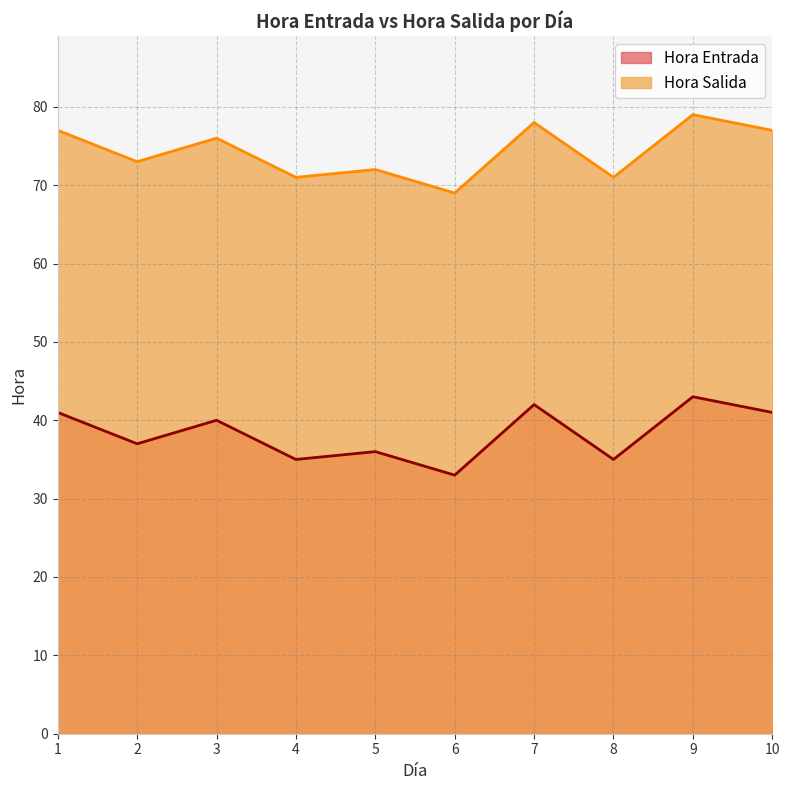

What are all the series names shown in the legend?

Hora Entrada, Hora Salida